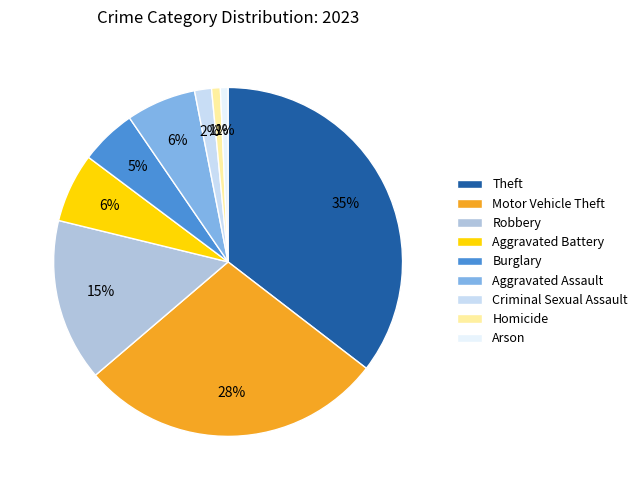

The Theft slice represents 35% of the pie. True or false?

True